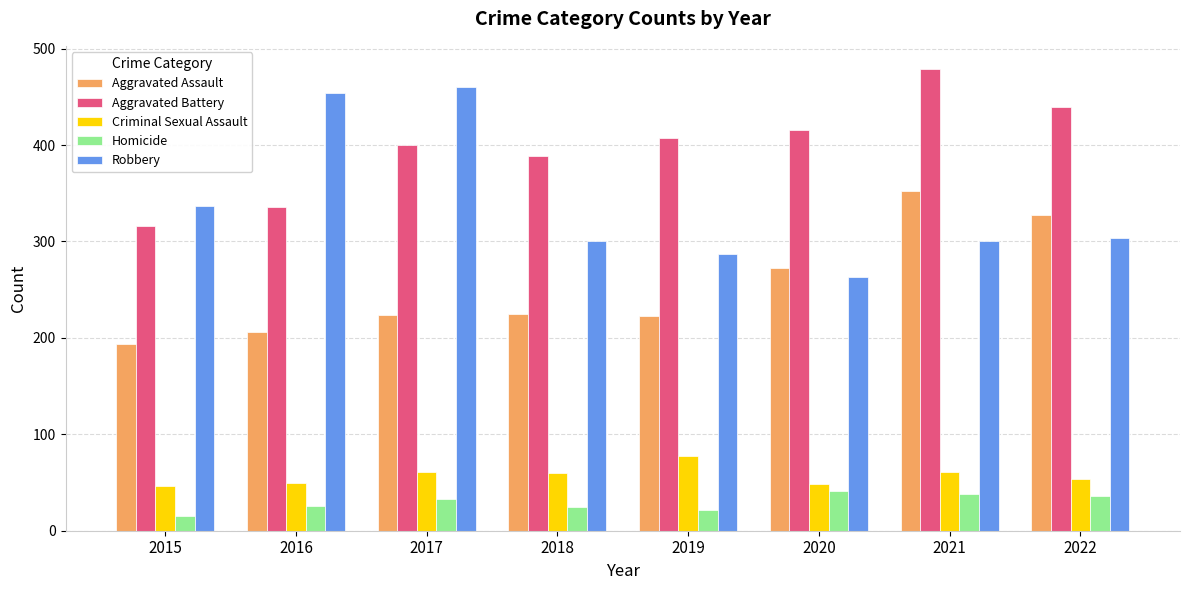

Which series has the largest range (max minus min)?

Robbery